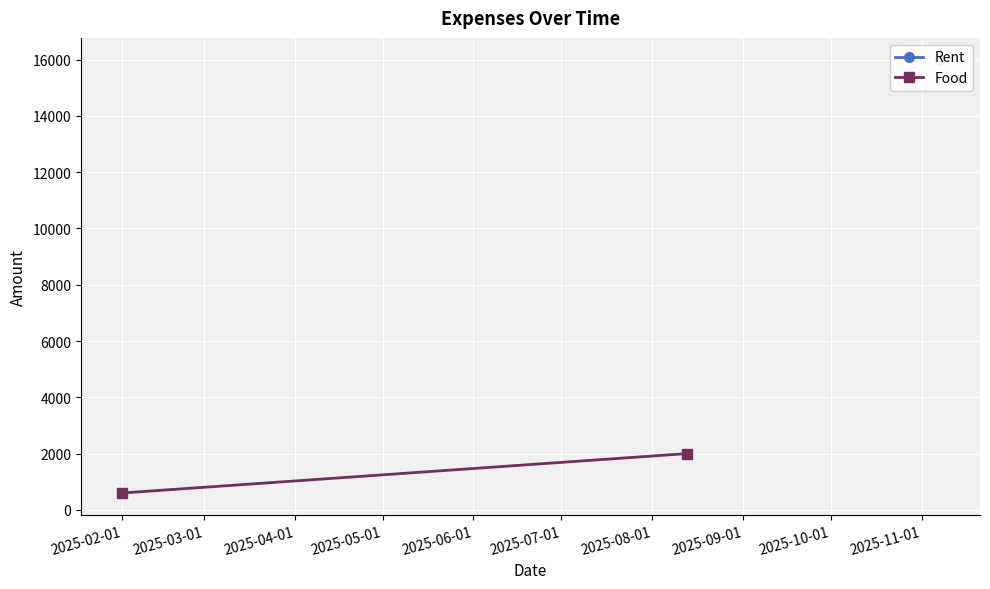

What is the change in value from 2025-02-01 to 2025-03-01?

-1401